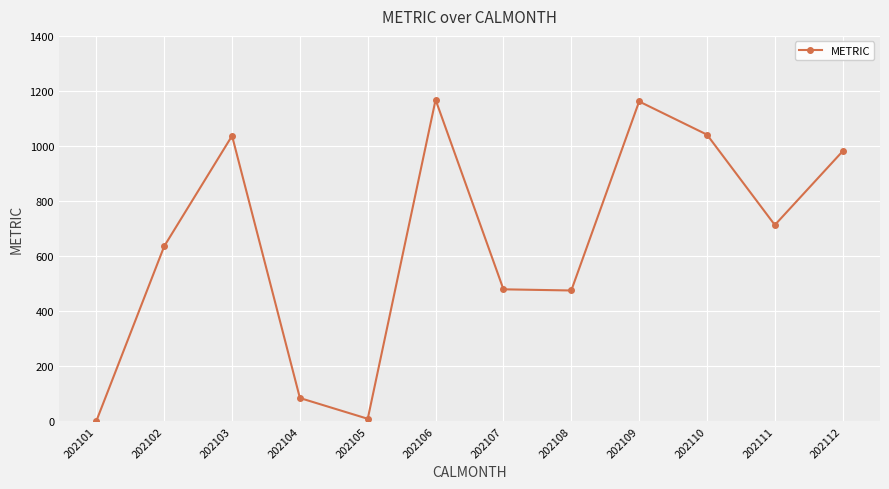

How many interior local valleys (lower than both neighbors) does the data have?

3